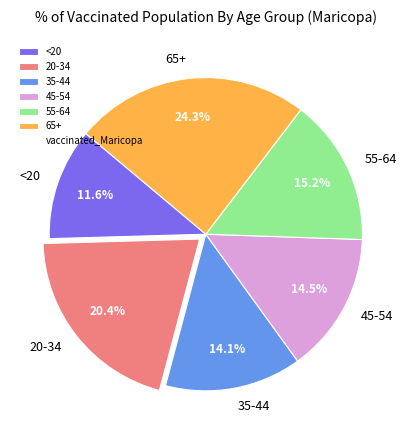

Is it true that 65+ is 24% of the pie?

True